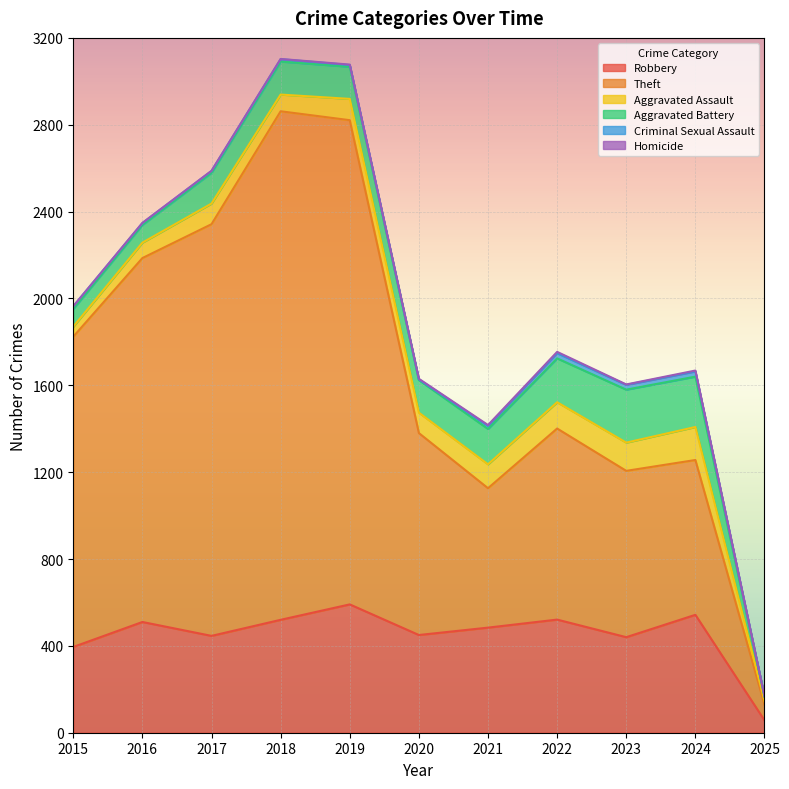

What is the spread (max minus min) of values at 2018?

2341